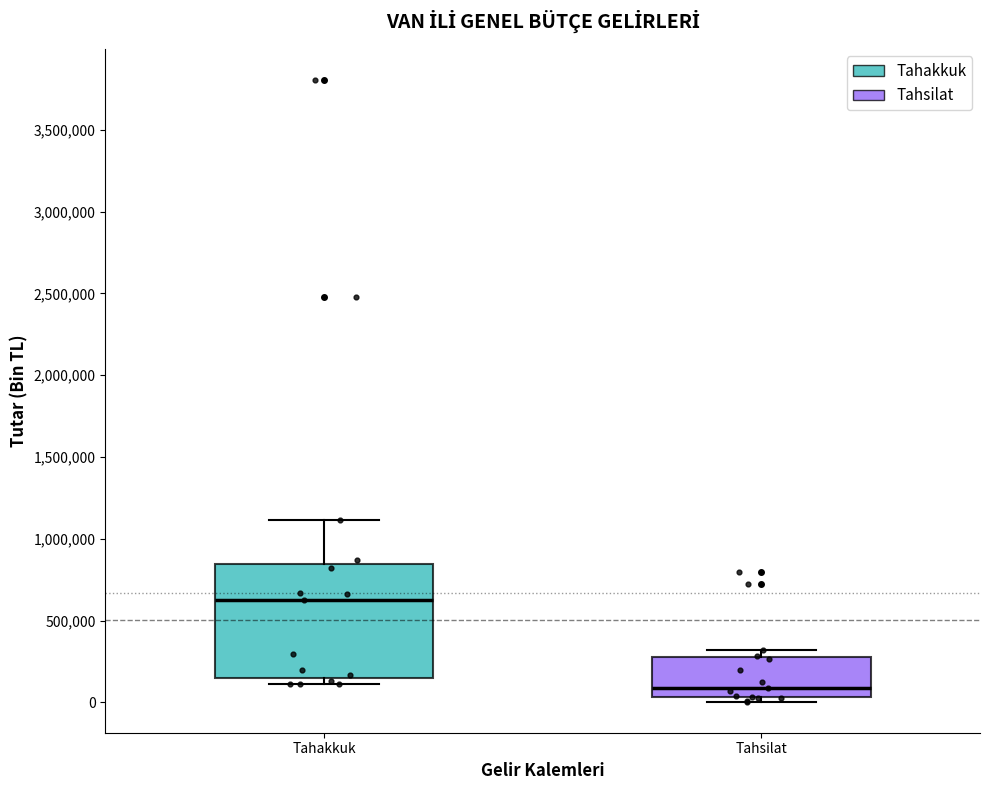

Which box's median line is the highest?

Tahakkuk